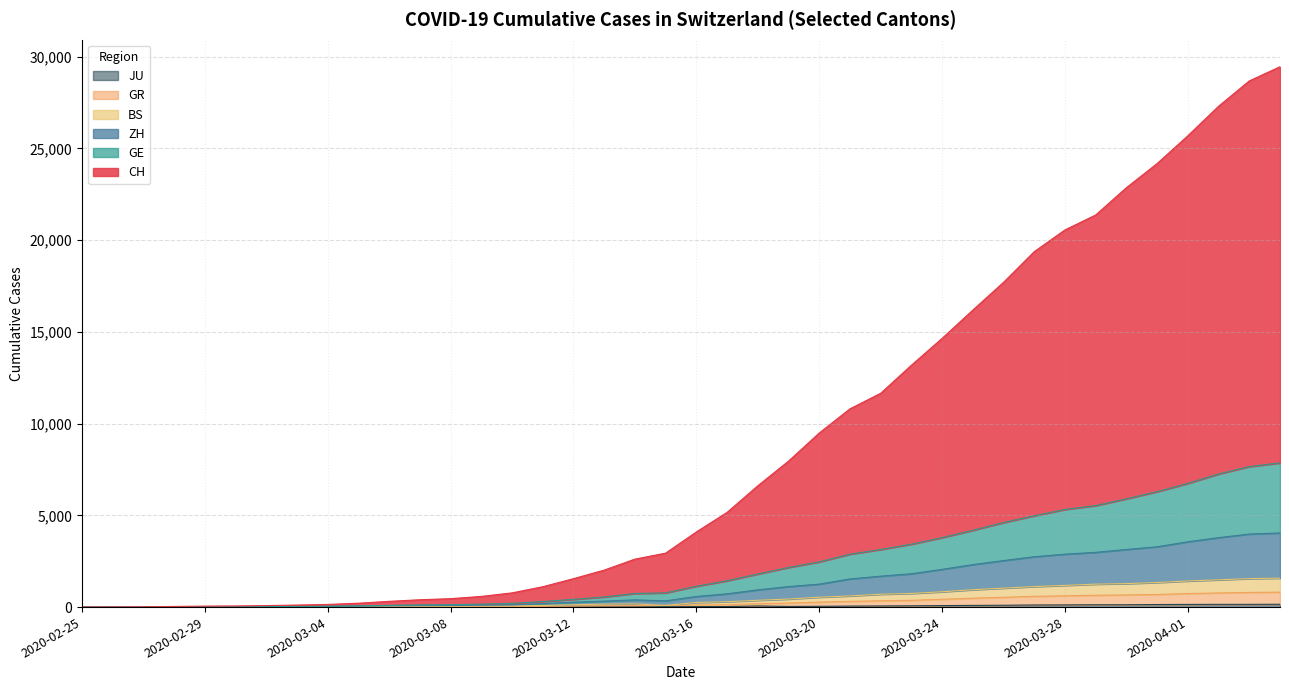

Rank the categories by CH value from highest to lowest.

2020-04-04, 2020-04-03, 2020-04-02, 2020-04-01, 2020-03-31, 2020-03-30, 2020-03-29, 2020-03-28, 2020-03-27, 2020-03-26, 2020-03-25, 2020-03-24, 2020-03-23, 2020-03-22, 2020-03-21, 2020-03-20, 2020-03-19, 2020-03-18, 2020-03-17, 2020-03-16, 2020-03-15, 2020-03-14, 2020-03-13, 2020-03-12, 2020-03-11, 2020-03-10, 2020-03-09, 2020-03-08, 2020-03-07, 2020-03-06, 2020-03-05, 2020-03-04, 2020-03-03, 2020-03-02, 2020-03-01, 2020-02-29, 2020-02-28, 2020-02-27, 2020-02-26, 2020-02-25